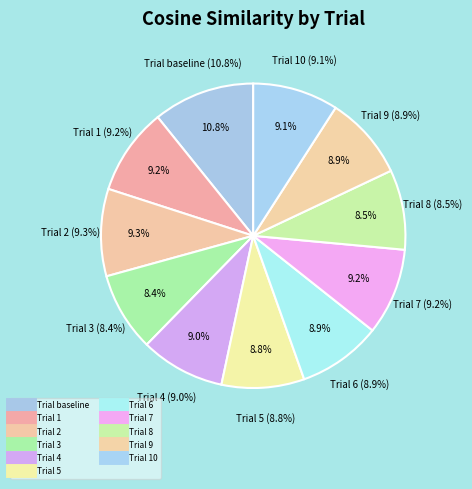

Which category has the smallest portion of the pie?

3